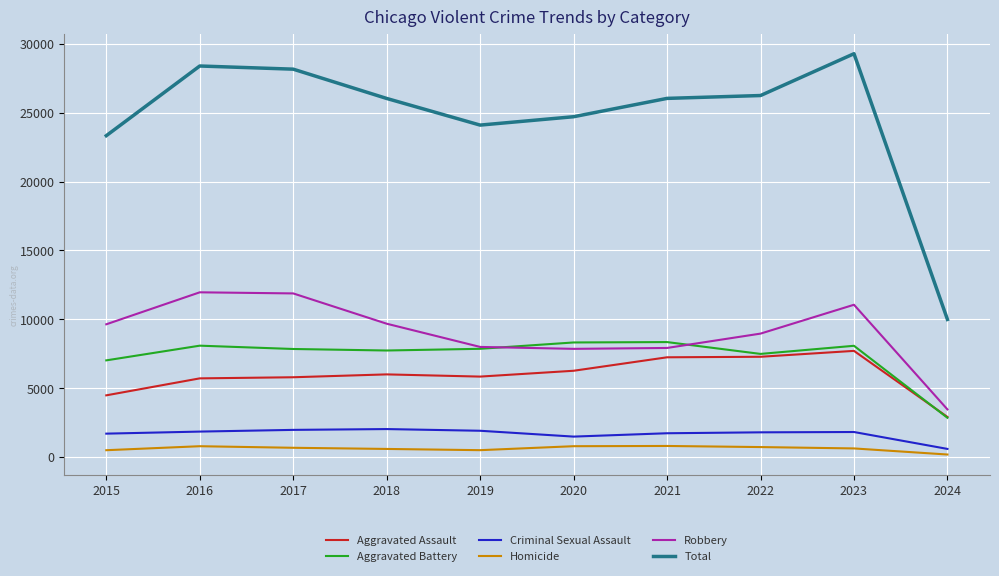

What is the minimum value shown in the chart?

183